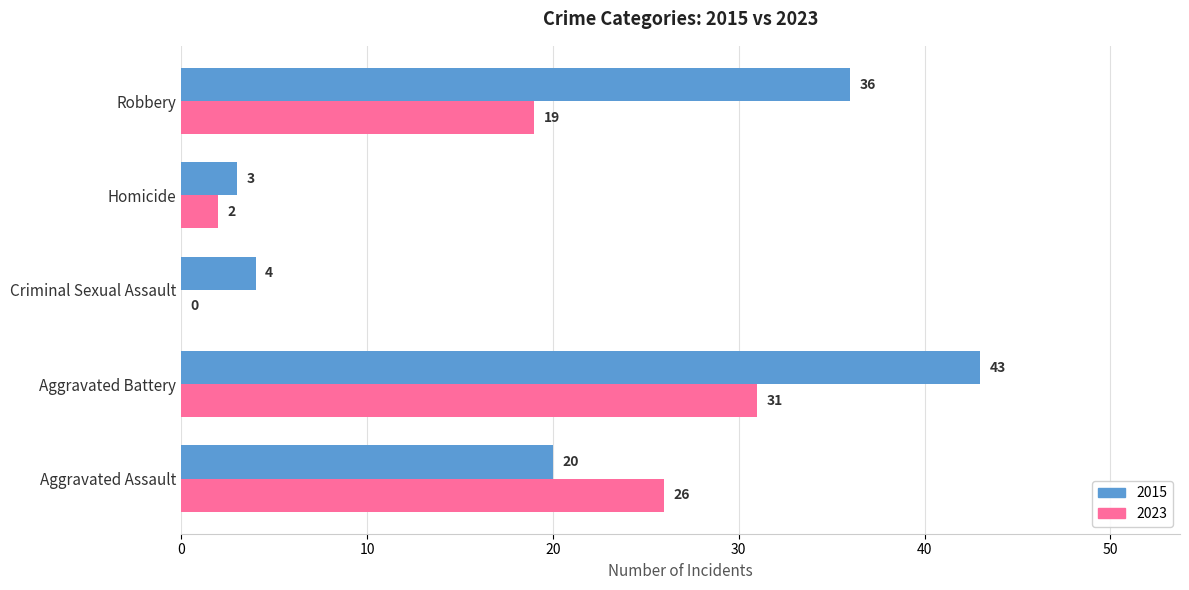

What is the maximum value shown in the chart?

43